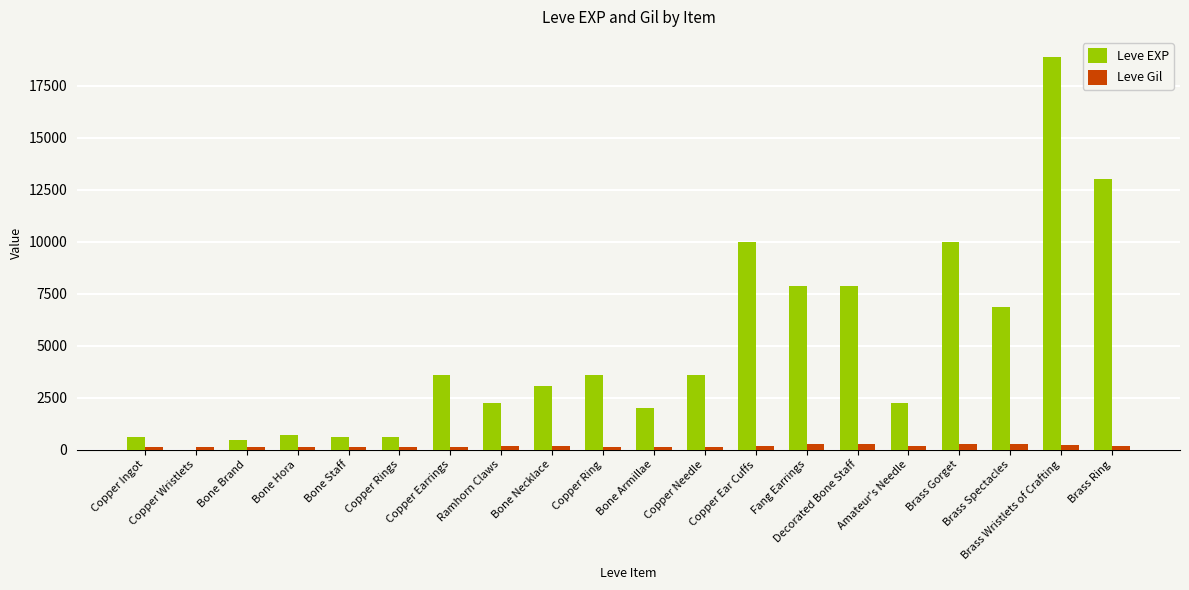

What are all the series names shown in the legend?

Leve EXP, Leve Gil